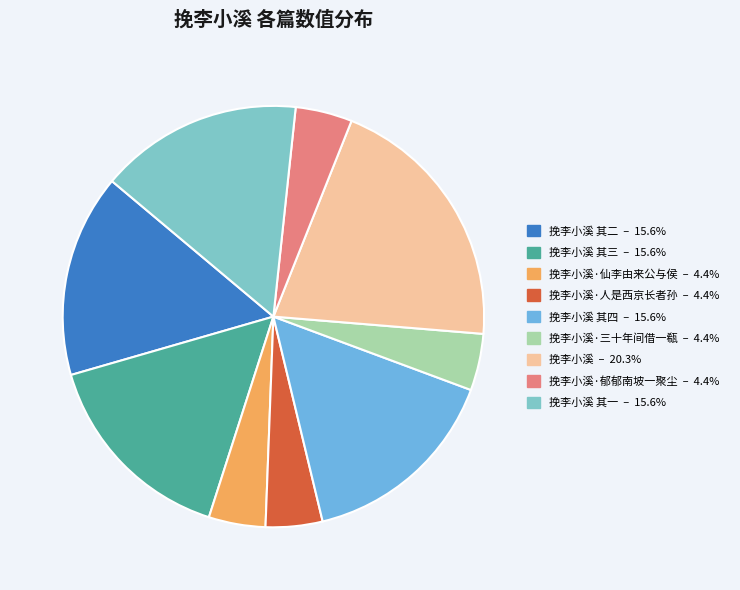

How many slices are in this pie chart?

9